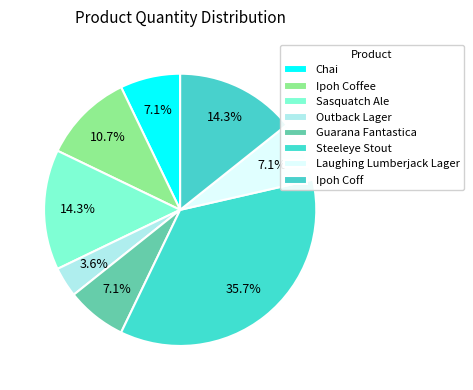

Do Ipoh Coffee and Laughing Lumberjack Lager together represent more than half of the pie?

No